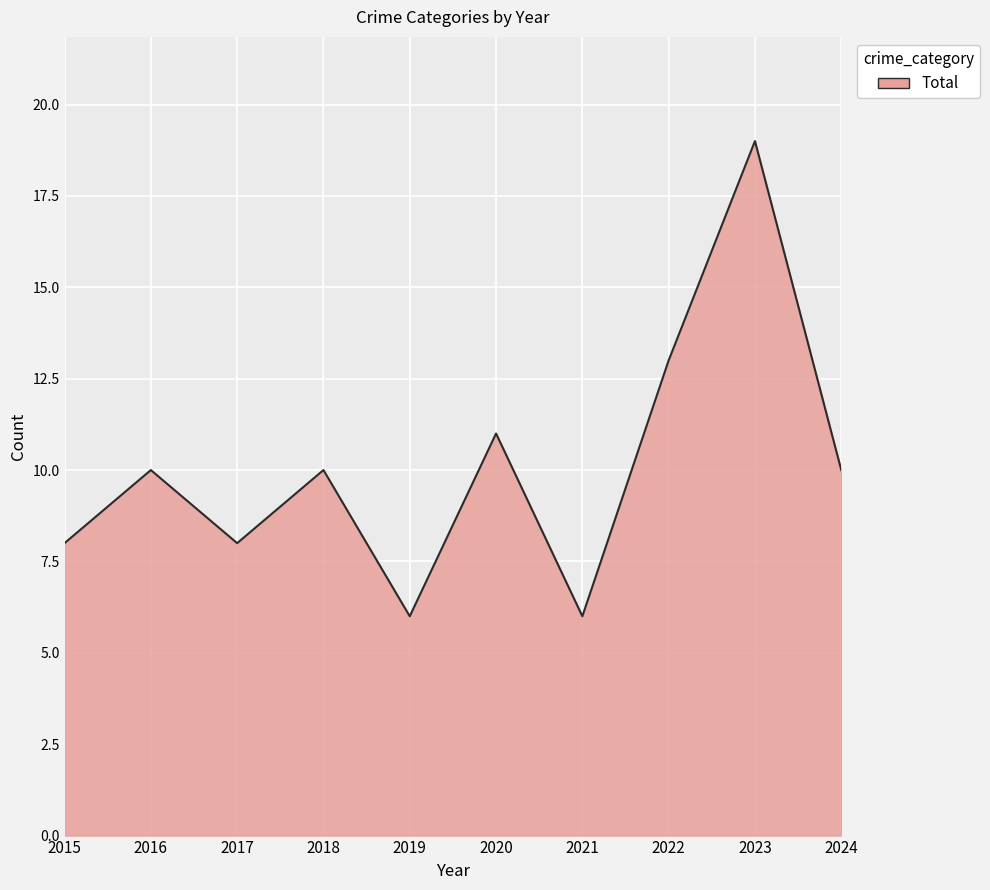

What is the difference between the maximum and minimum values?

13